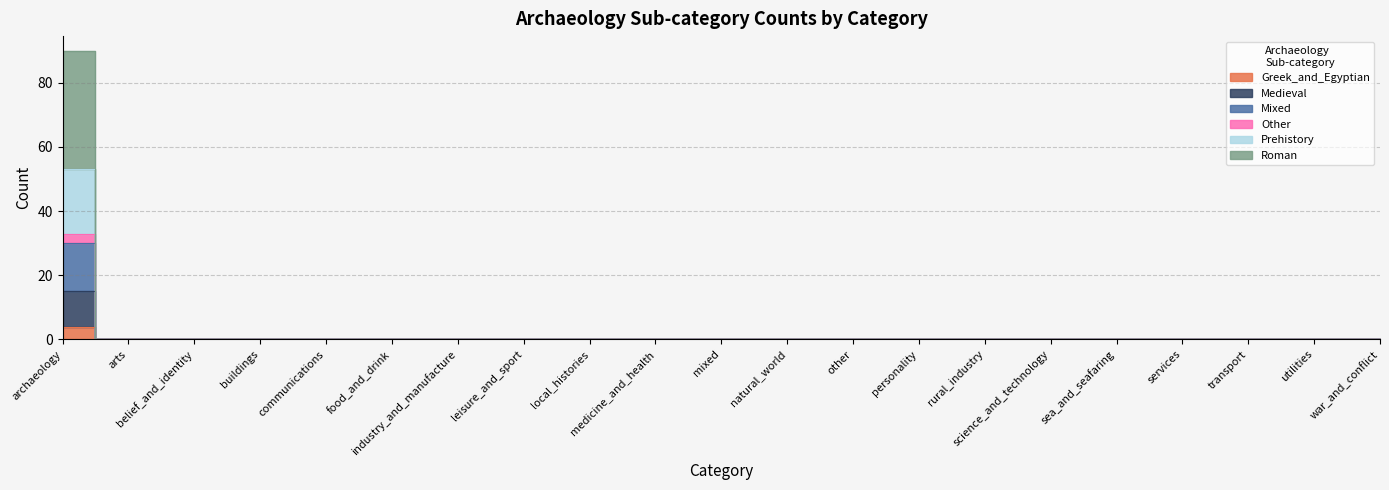

True or false: Medieval and Other intersect in this chart.

False